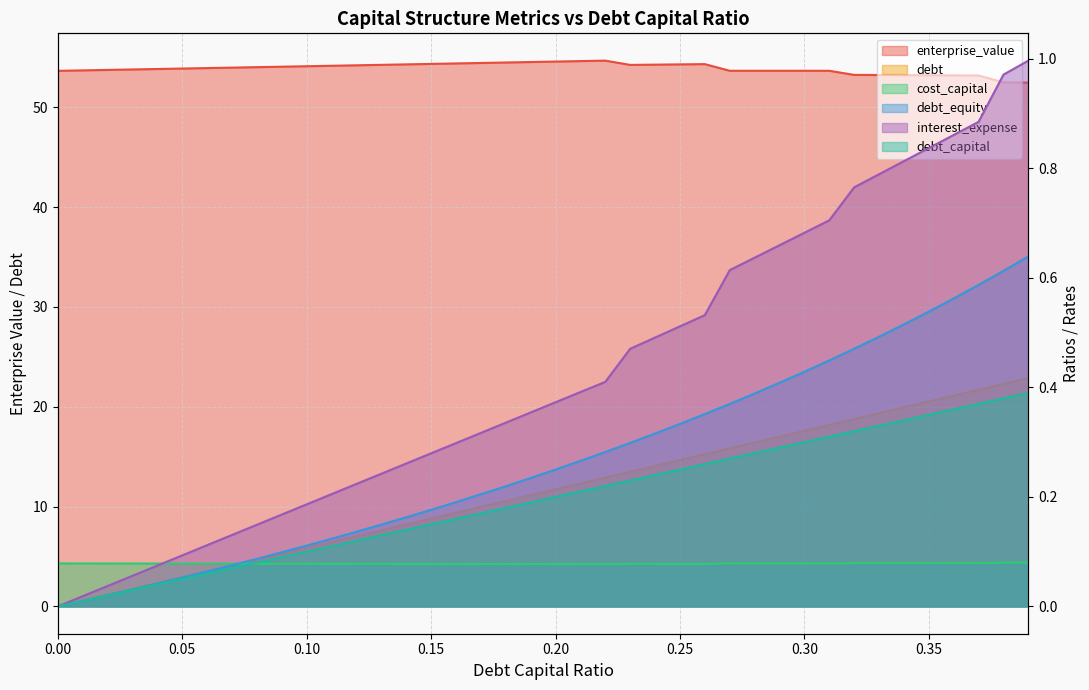

What is the sum of the cost_capital values at 0.08 and 0.3?

0.2